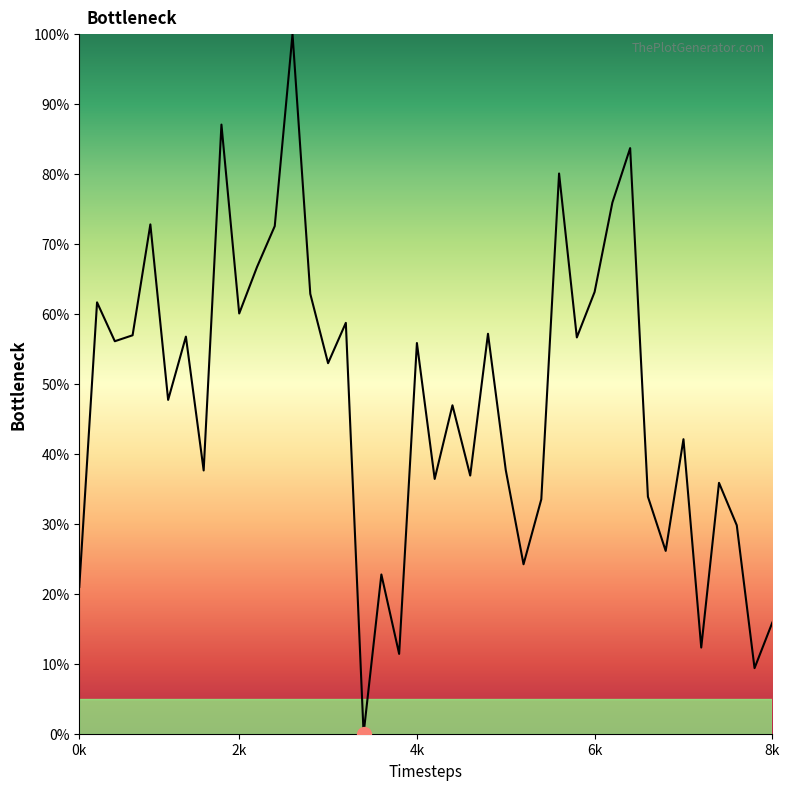

What is the greatest value displayed?

100.0